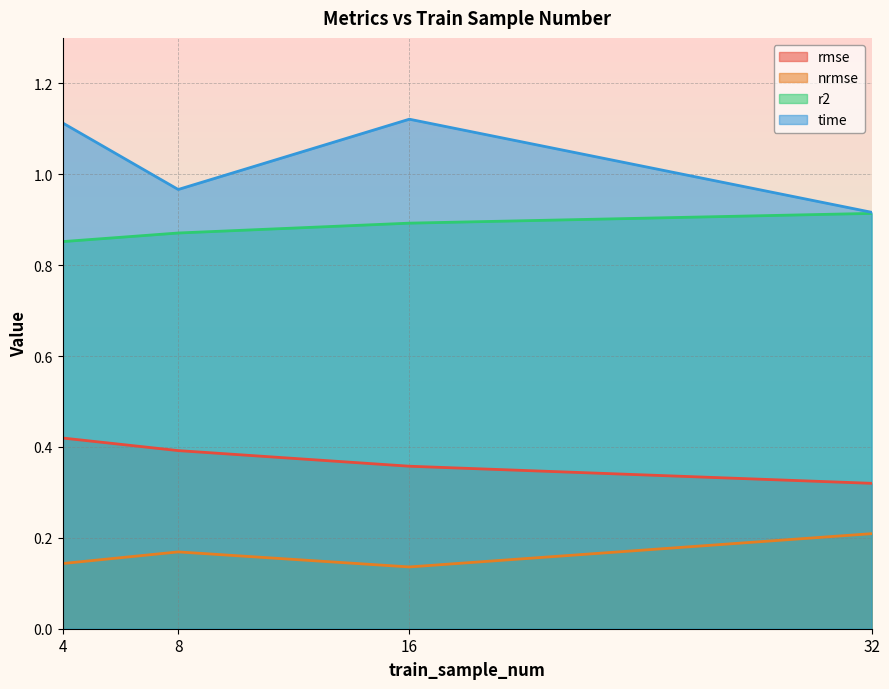

At which label does rmse reach its peak?

4